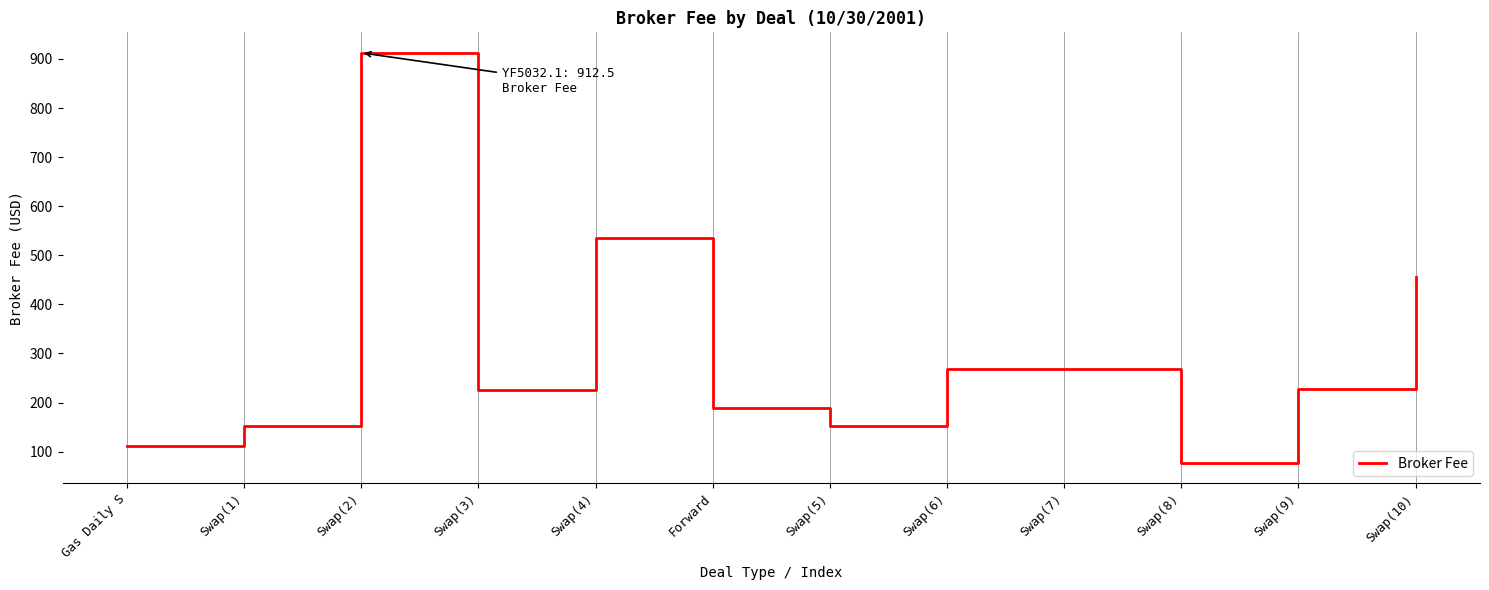

What is the sum of the values at Swap(6) and Swap(7)?

535.0